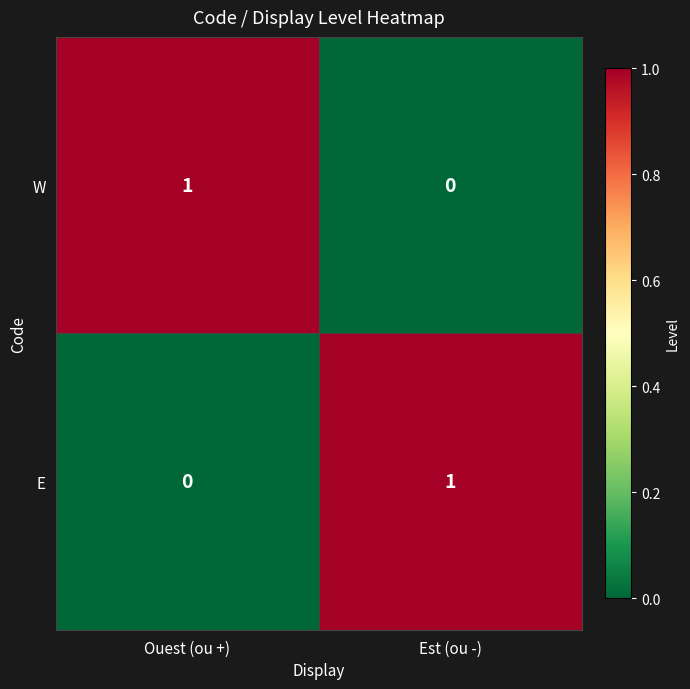

What is the total value across all series at Est (ou -)?

1